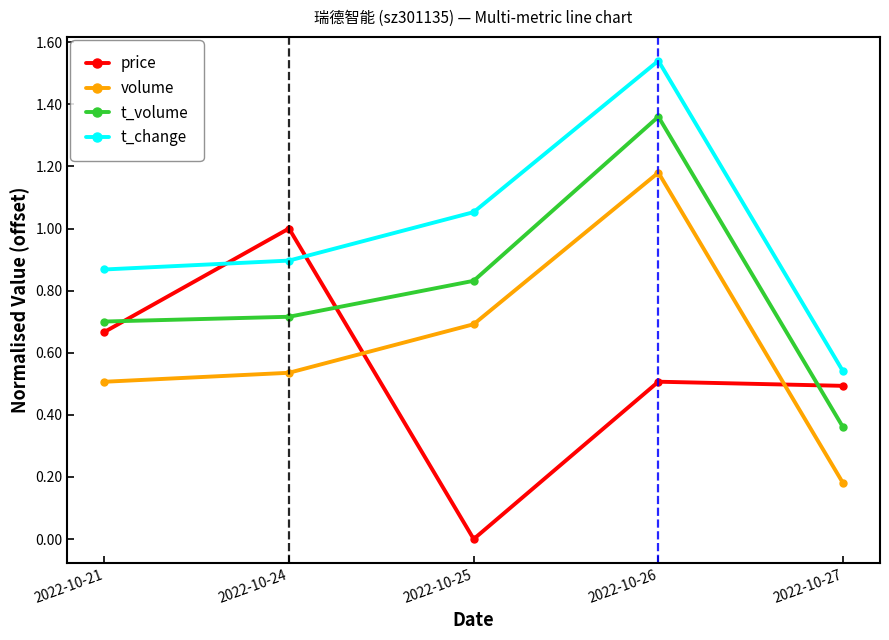

Rank the series by their maximum value, from lowest to highest.

price, volume, t_volume, t_change